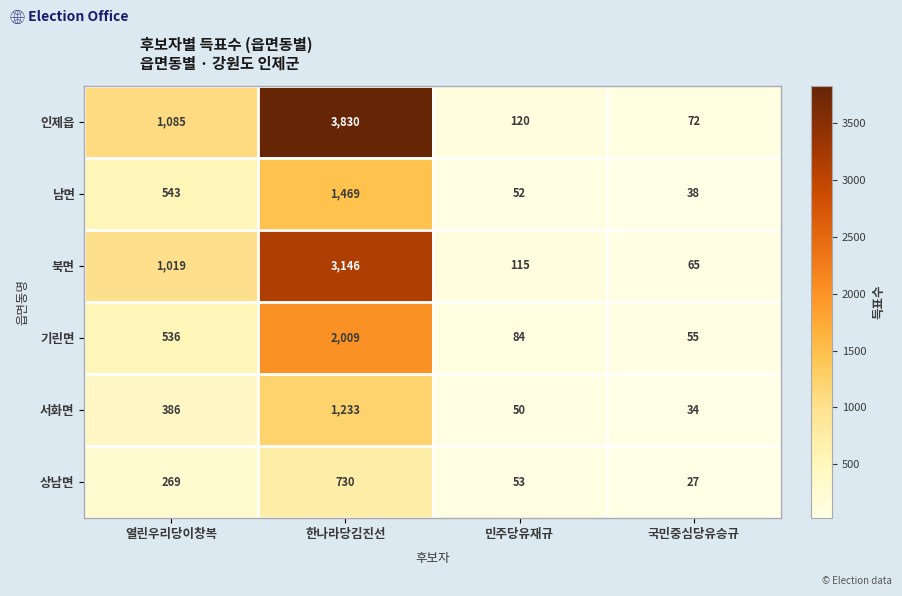

At how many categories does at least one series exceed 1520?

1